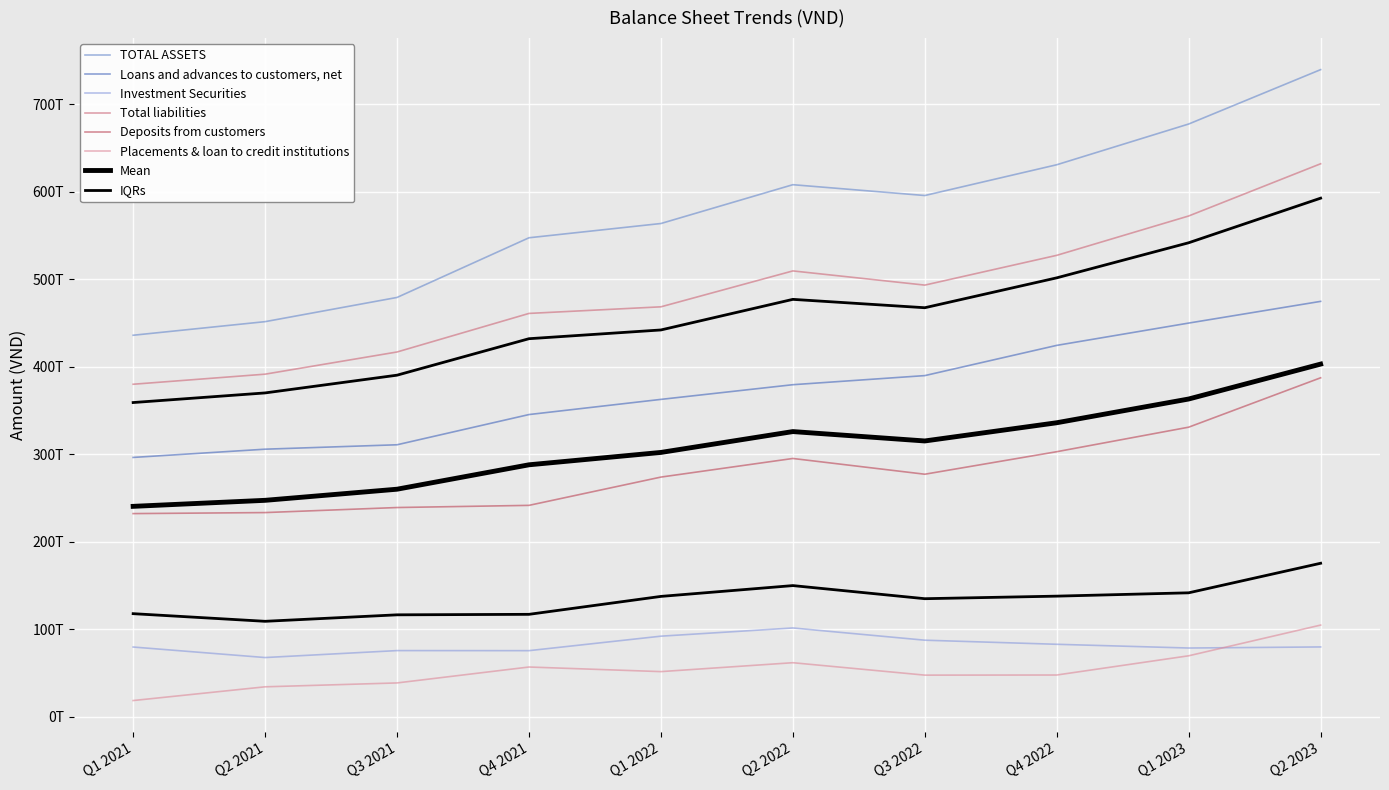

At which category is the sum across all series the highest?

Q2 2023